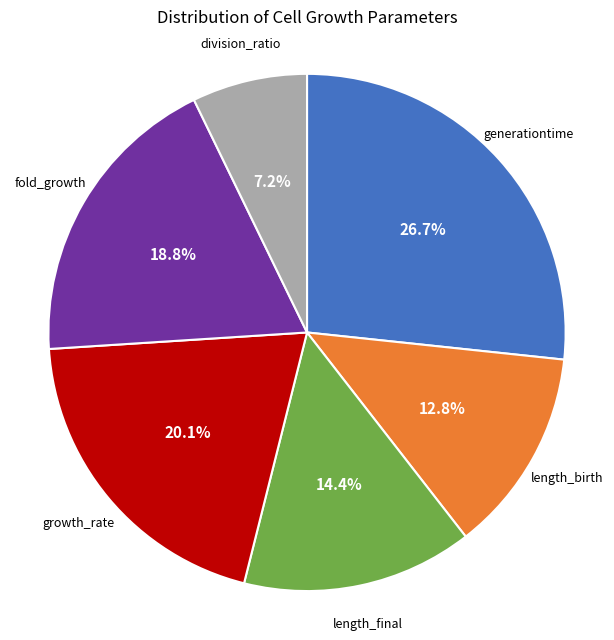

Is it true that division_ratio is 7% of the pie?

True